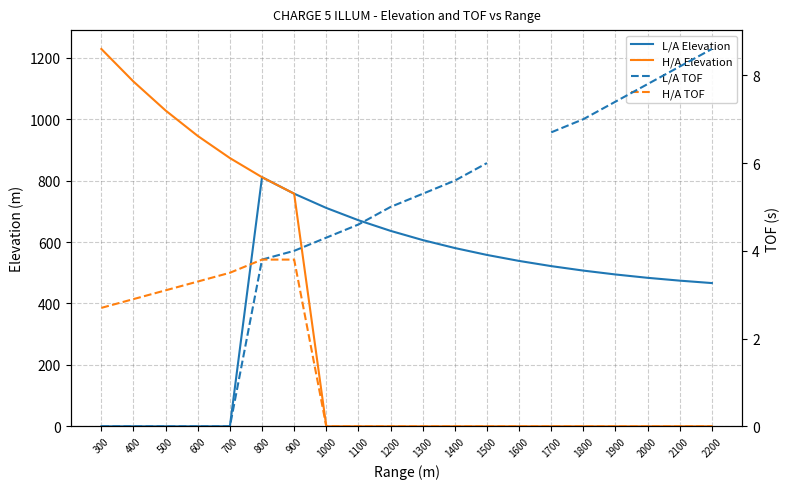

True or false: H/A TOF and L/A TOF intersect in this chart.

False